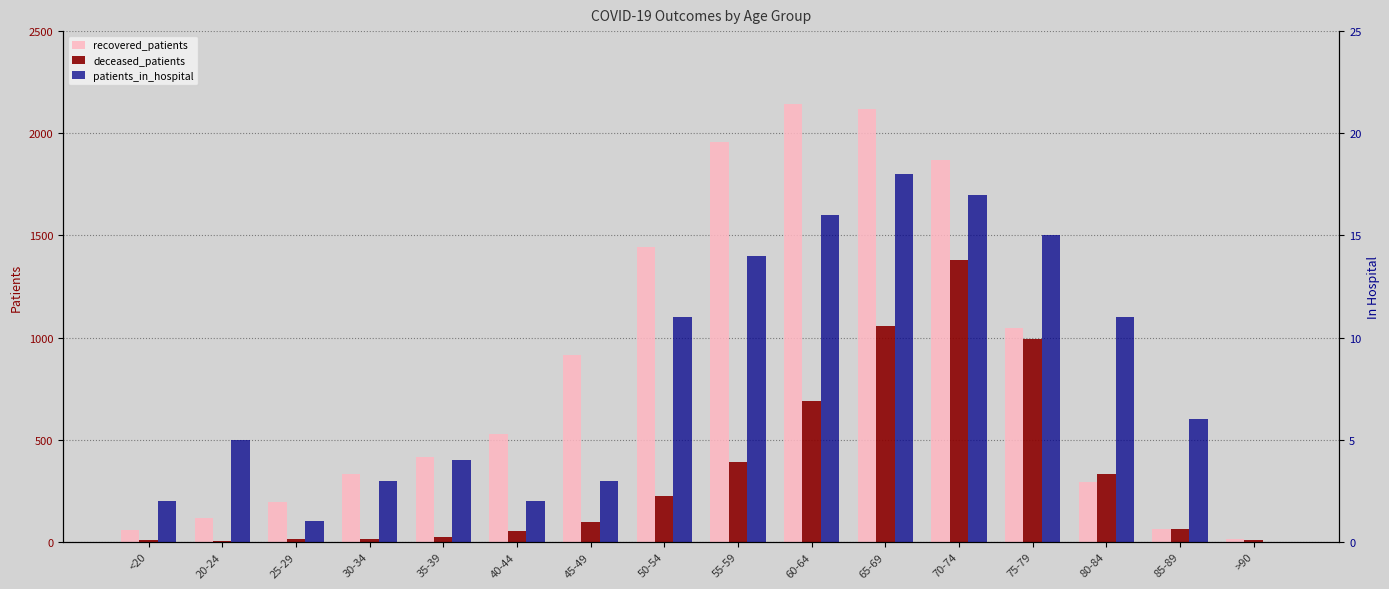

List the series in order of their peak value, lowest first.

patients_in_hospital, deceased_patients, recovered_patients